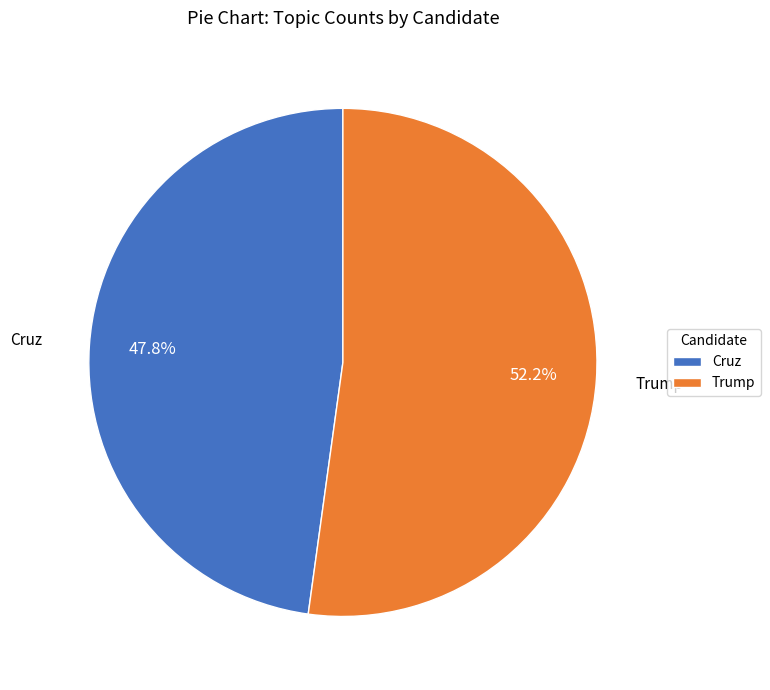

Rank the categories by value from highest to lowest.

Trump, Cruz